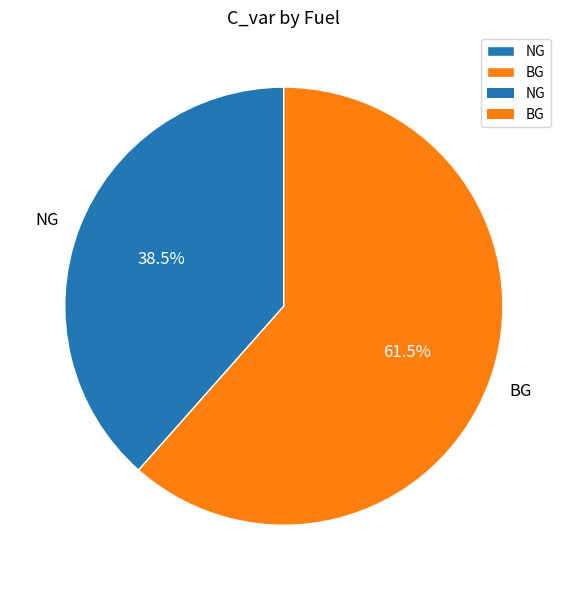

Which slice is the smallest?

NG